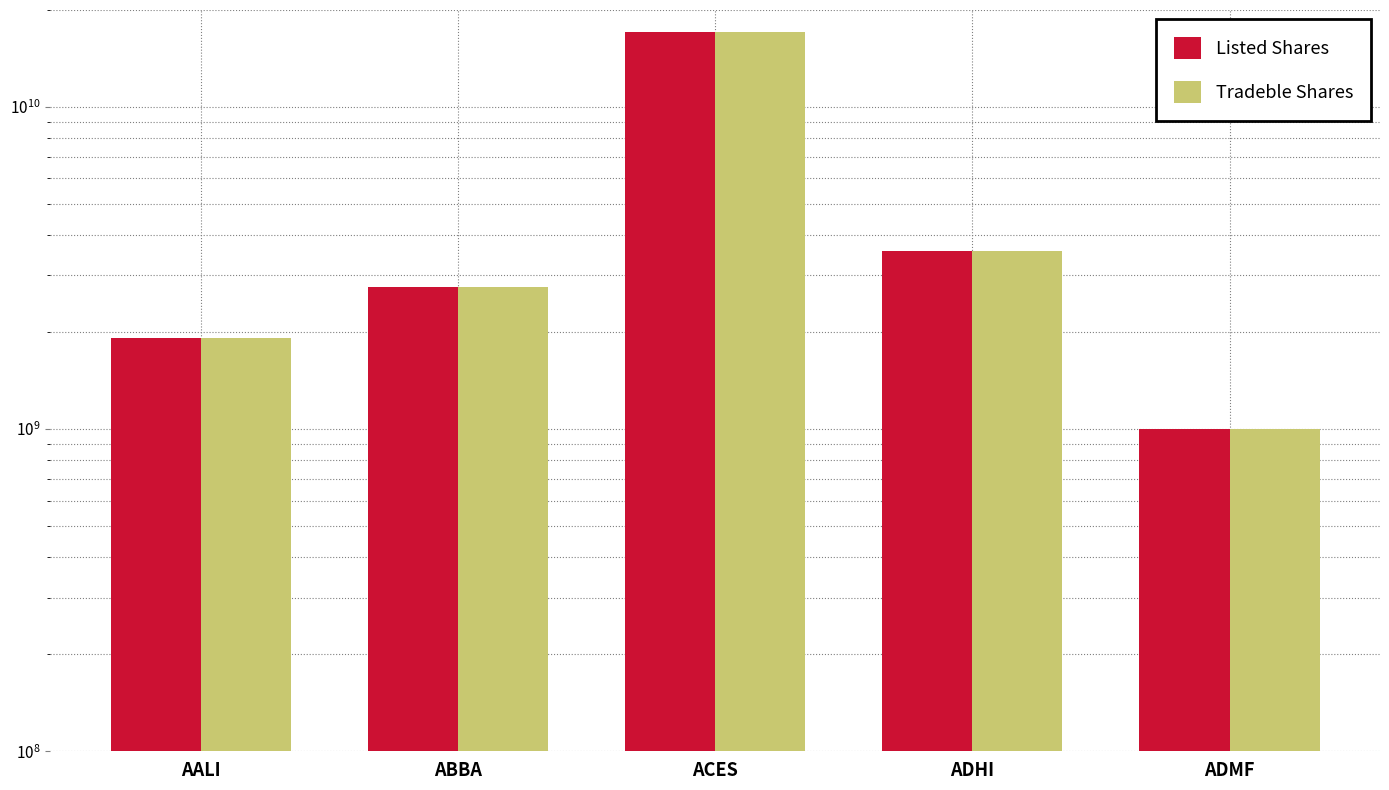

What position from the left is ABBA?

2